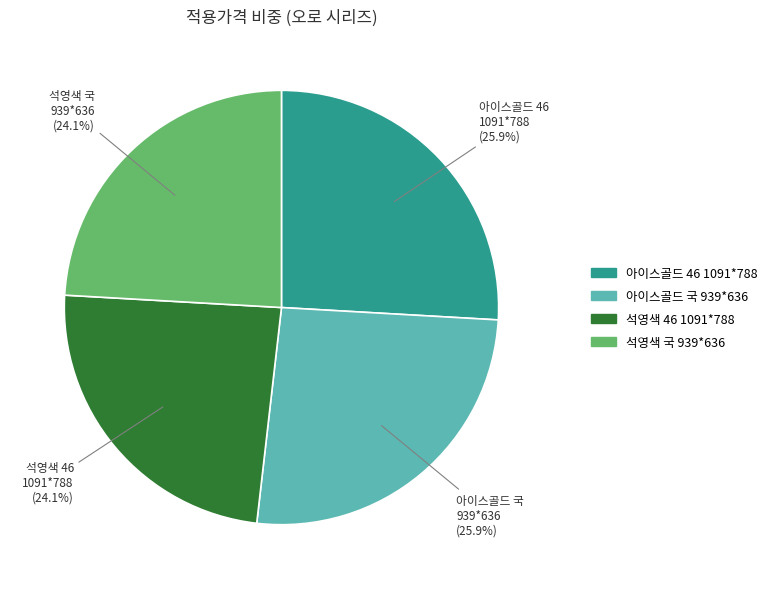

Is there a majority slice in this chart?

No